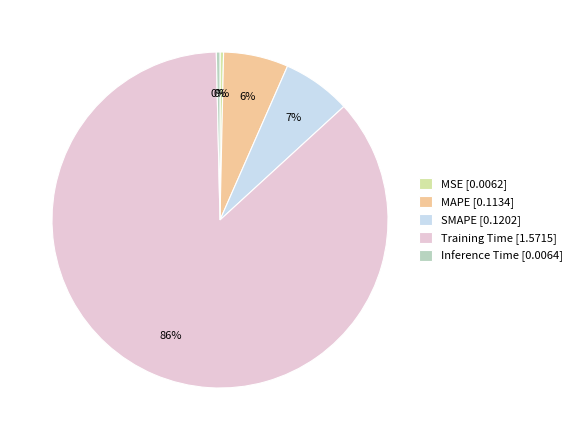

What is the largest slice in the pie chart?

Training Time